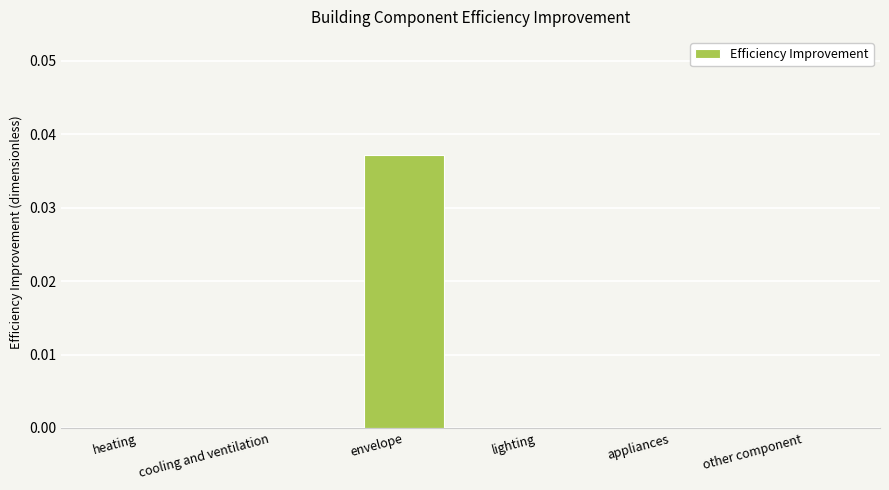

The chart shows a value of 0.0 at other component. True or false?

True